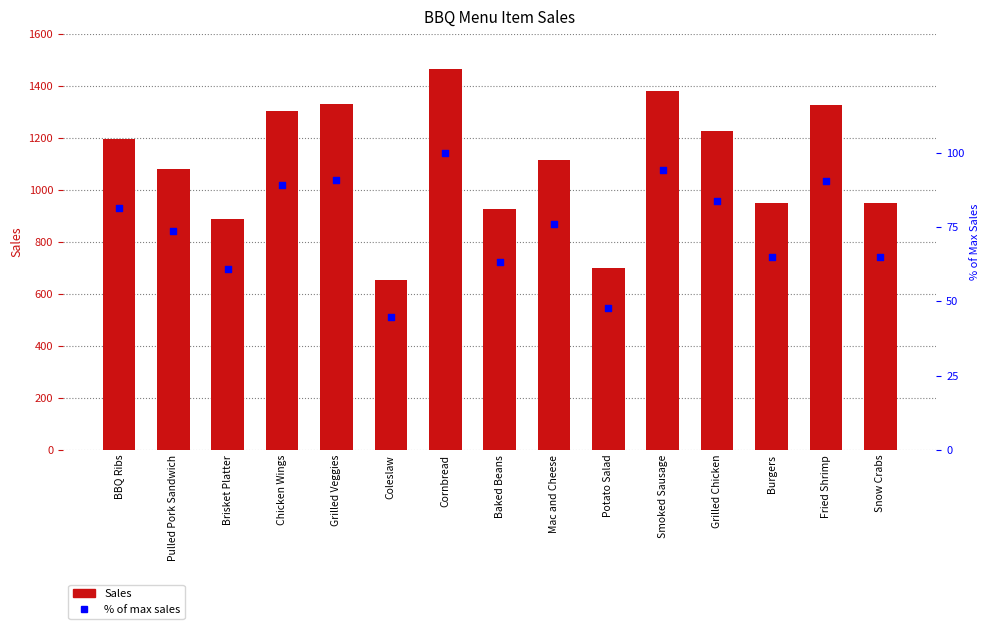

Is the value of % of max sales at Pulled Pork Sandwich greater than the value of Sales at Pulled Pork Sandwich?

No